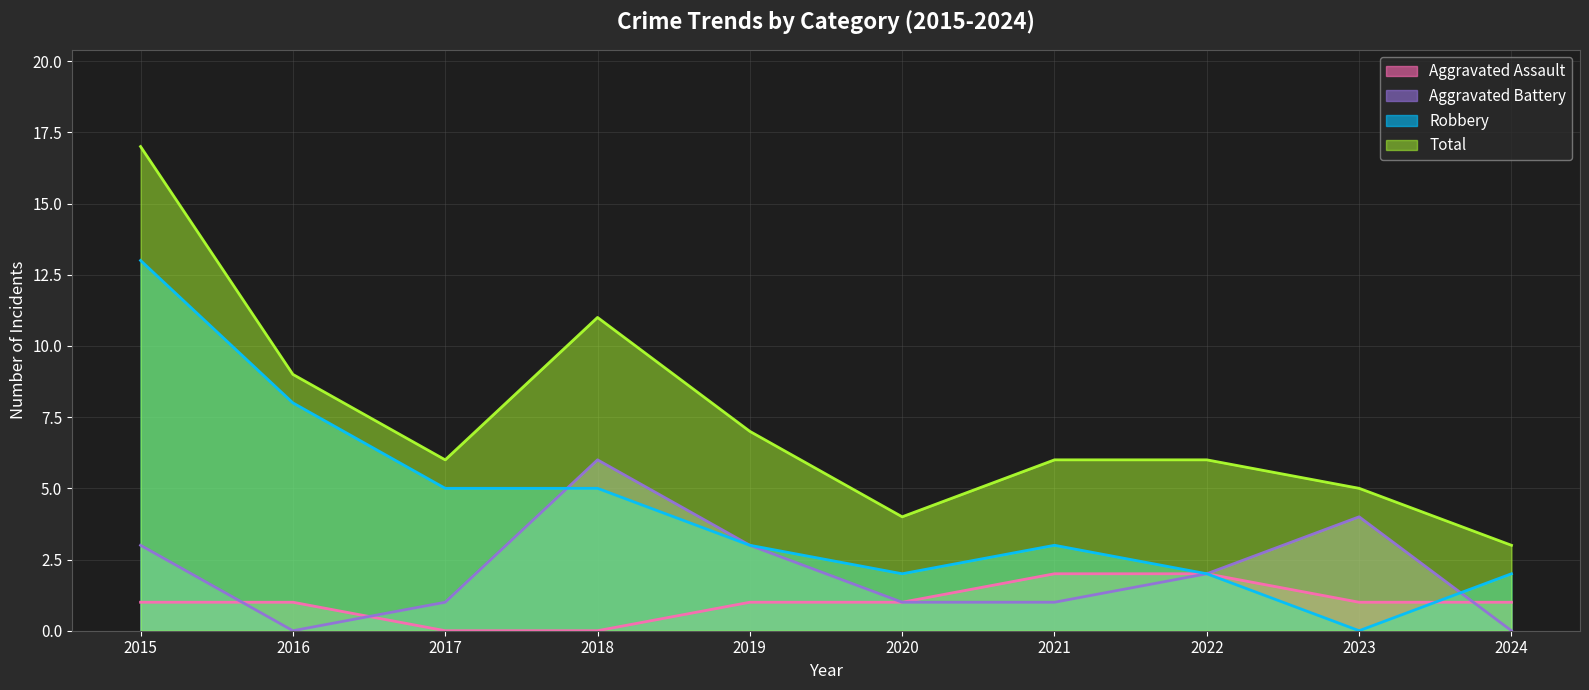

True or false: Total and Robbery cross at least once.

False